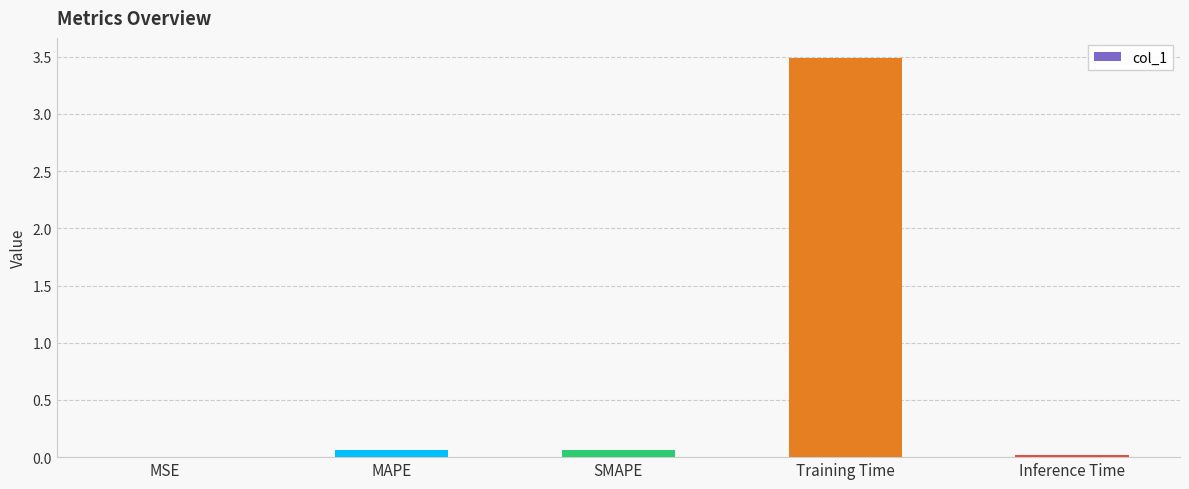

The chart shows a value of 3.5 at Training Time. True or false?

True